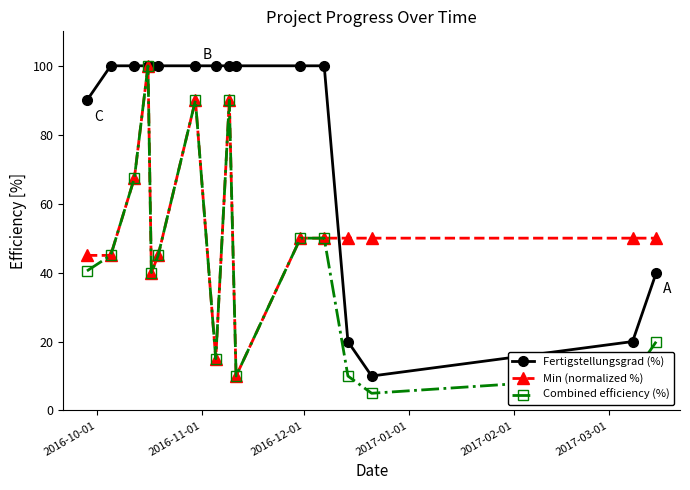

True or false: Combined efficiency (%) has more than 0 interior local peaks.

True